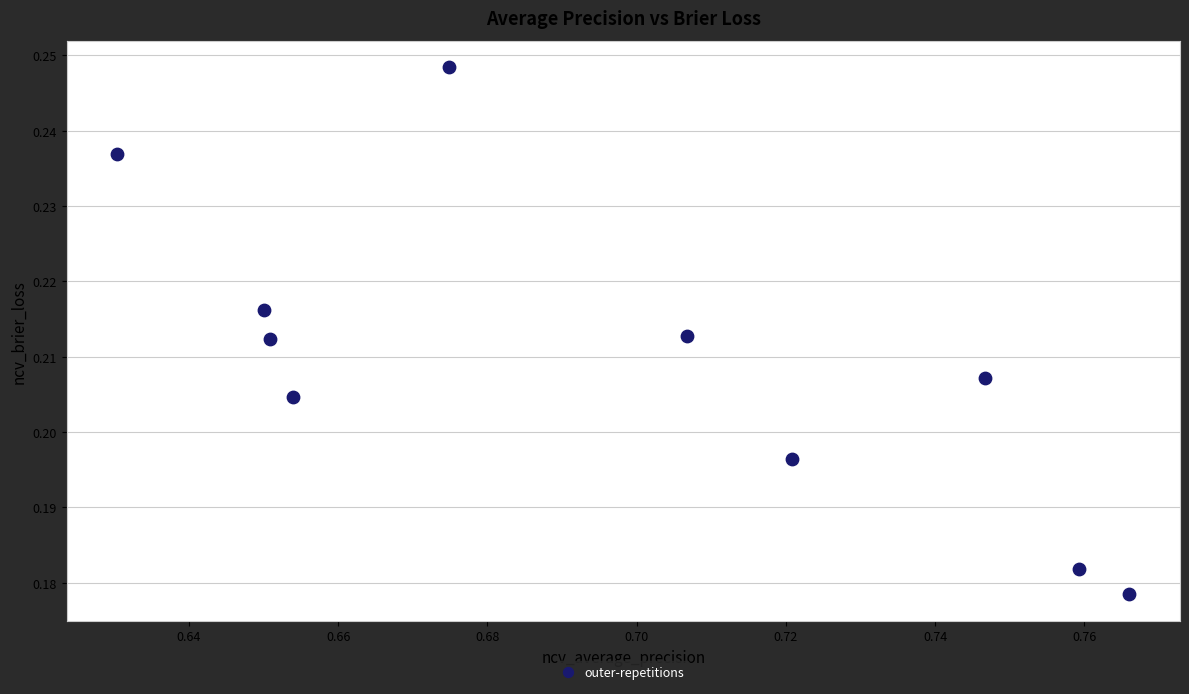

What is the average X value?

0.7